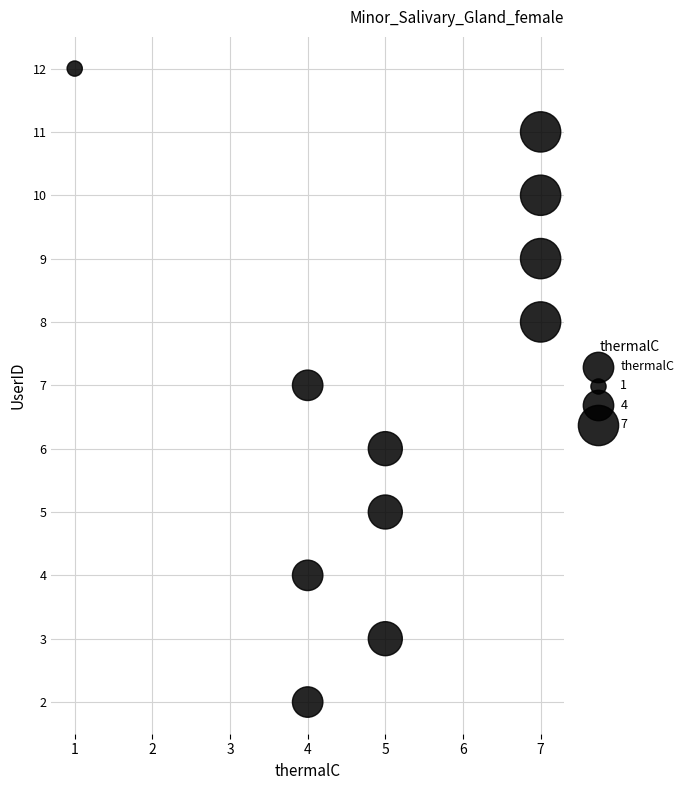

What is the range of X values (max minus min)?

6